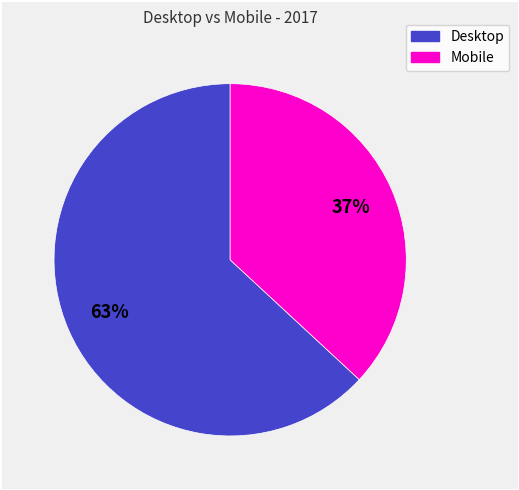

Which has a higher value, Desktop or Mobile?

Desktop